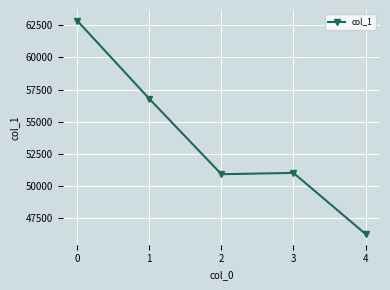

At which label is the value closest to 54551?

1